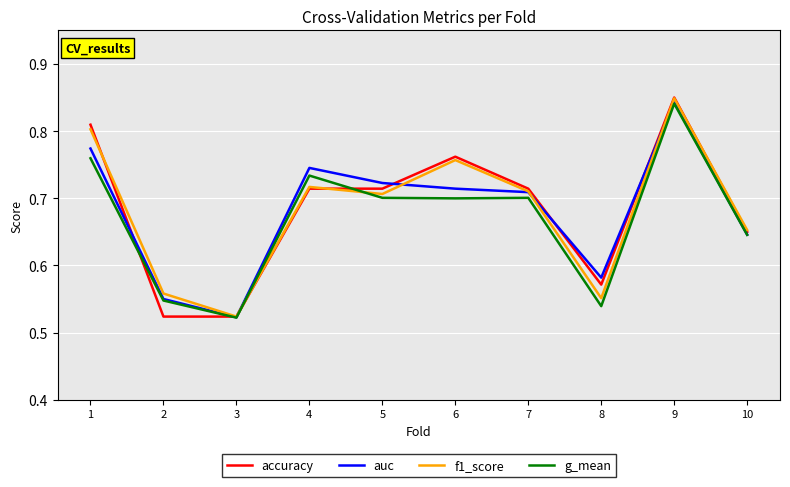

The g_mean series shows 1.1 at 4. True or false?

False